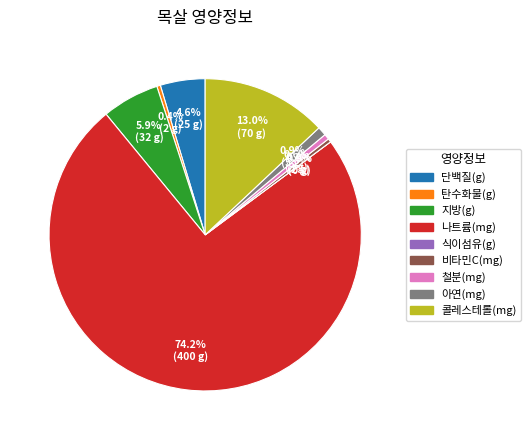

How many slices are in this pie chart?

9